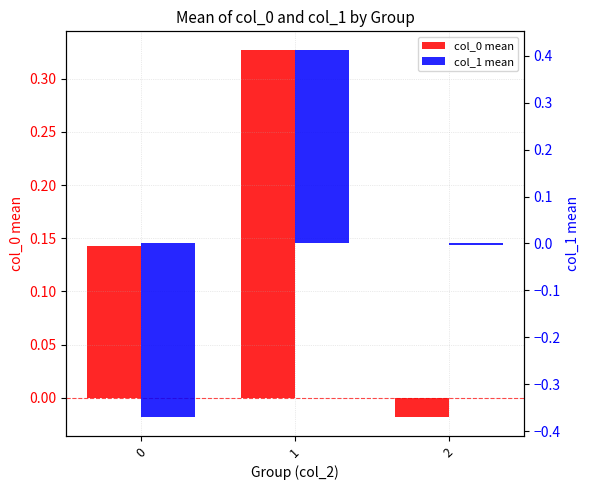

Which series has the widest spread of values?

col_1 mean